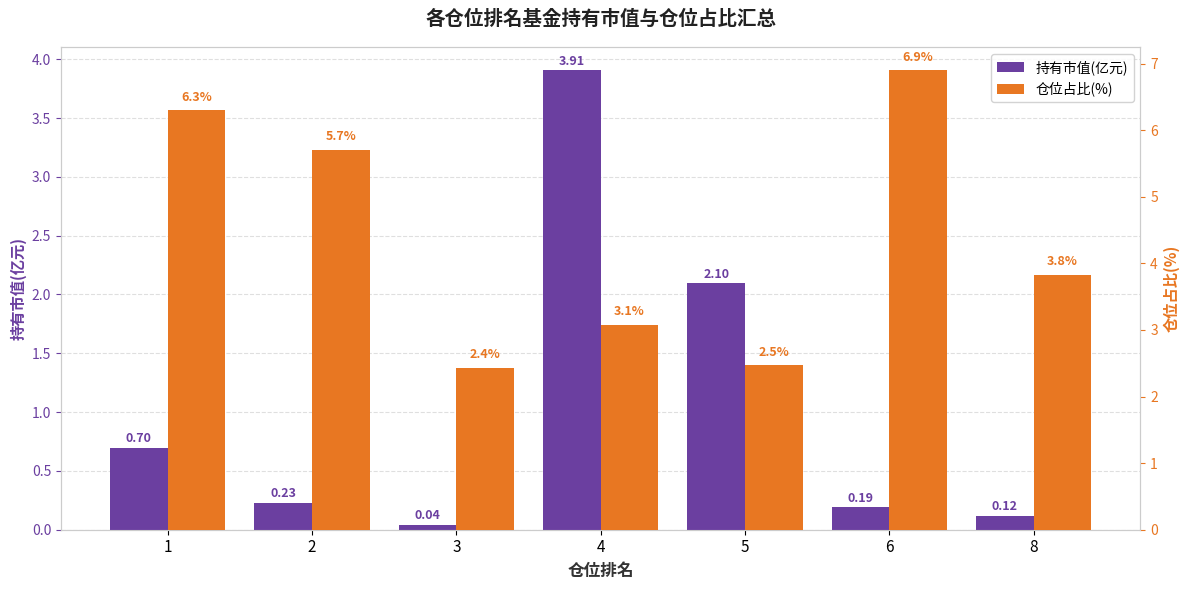

Which category has the highest value across all series?

6